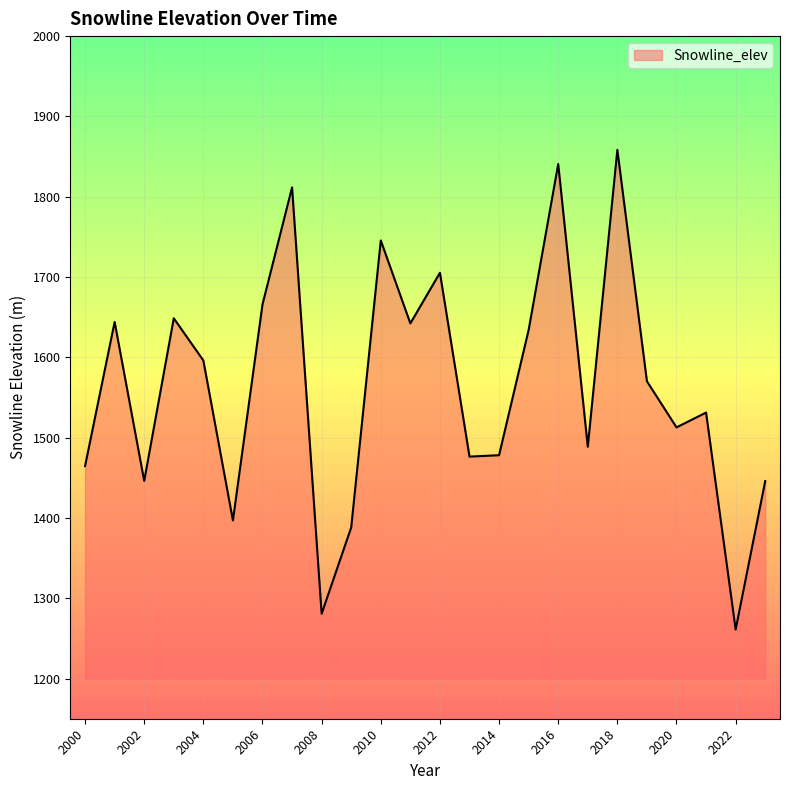

What is the greatest value displayed?

1858.3